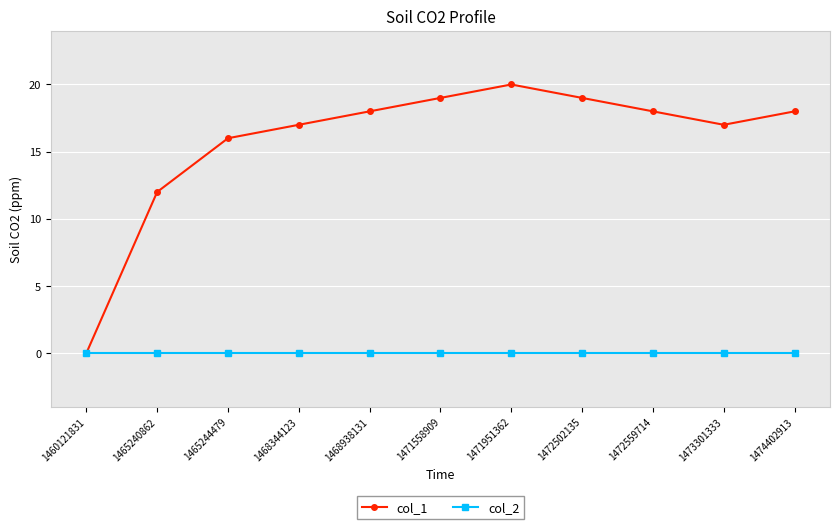

Which series has the largest total across all categories?

col_1